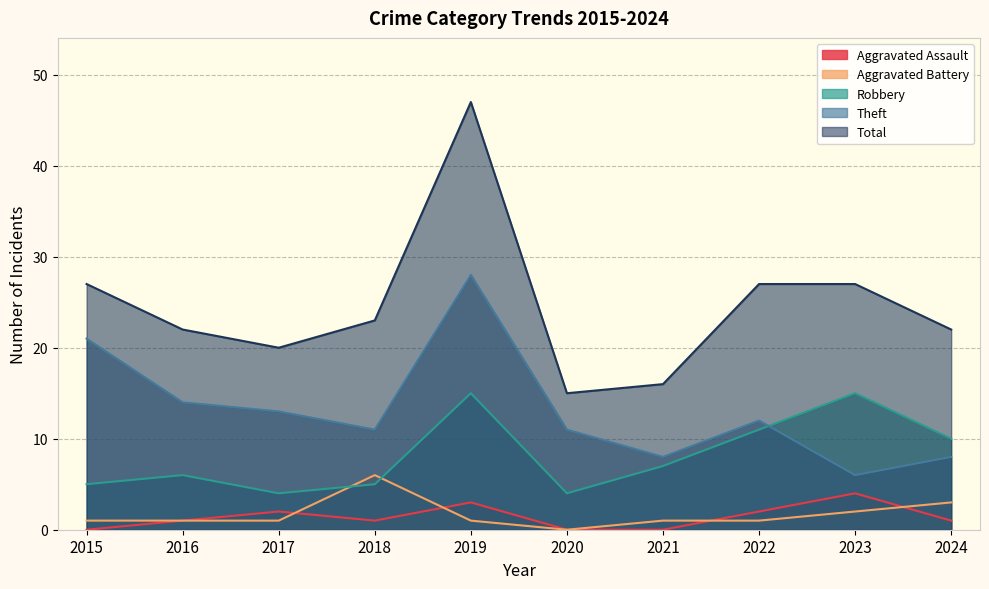

Where does the Robbery series first go above 7?

2019